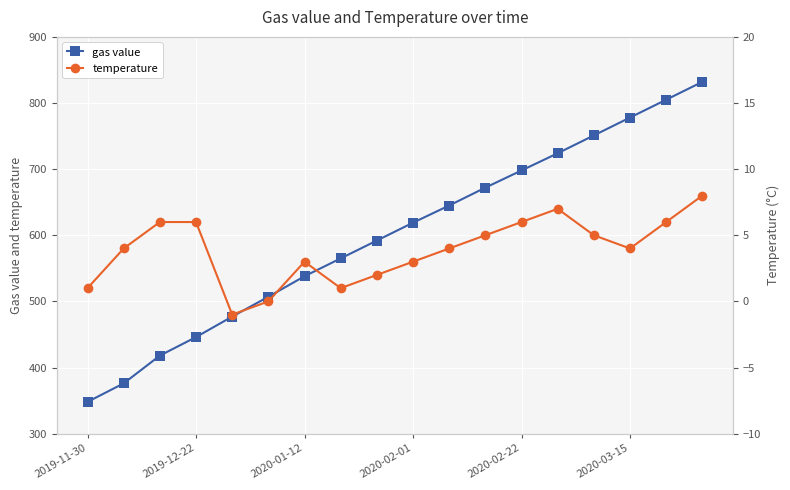

At 17, list the series in order from smallest to largest.

temperature, gas value